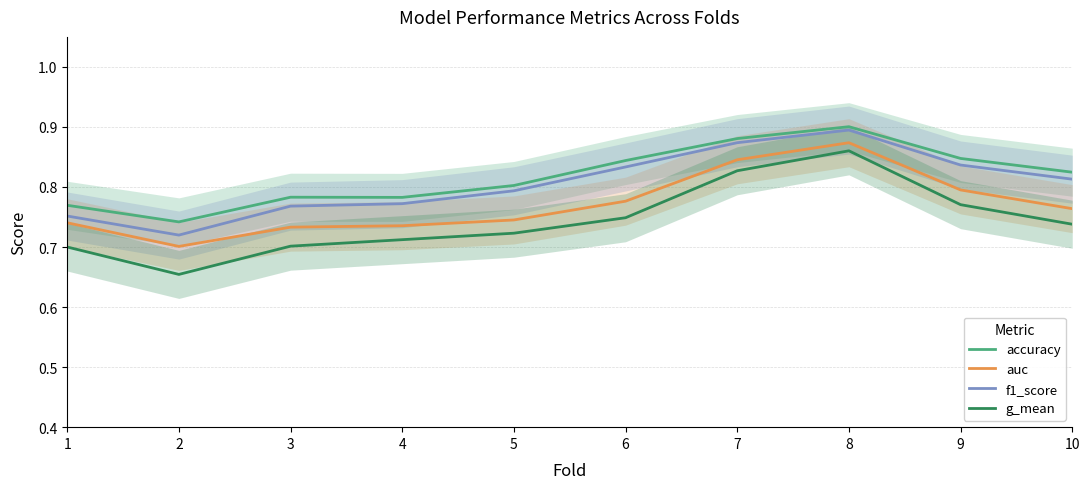

What is the total value across all series at 6?

3.2